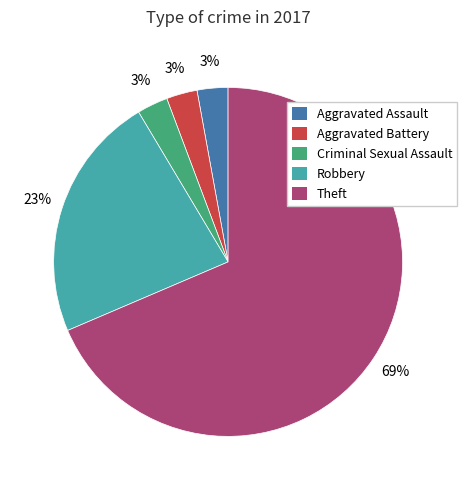

Does any single category account for the majority?

Yes